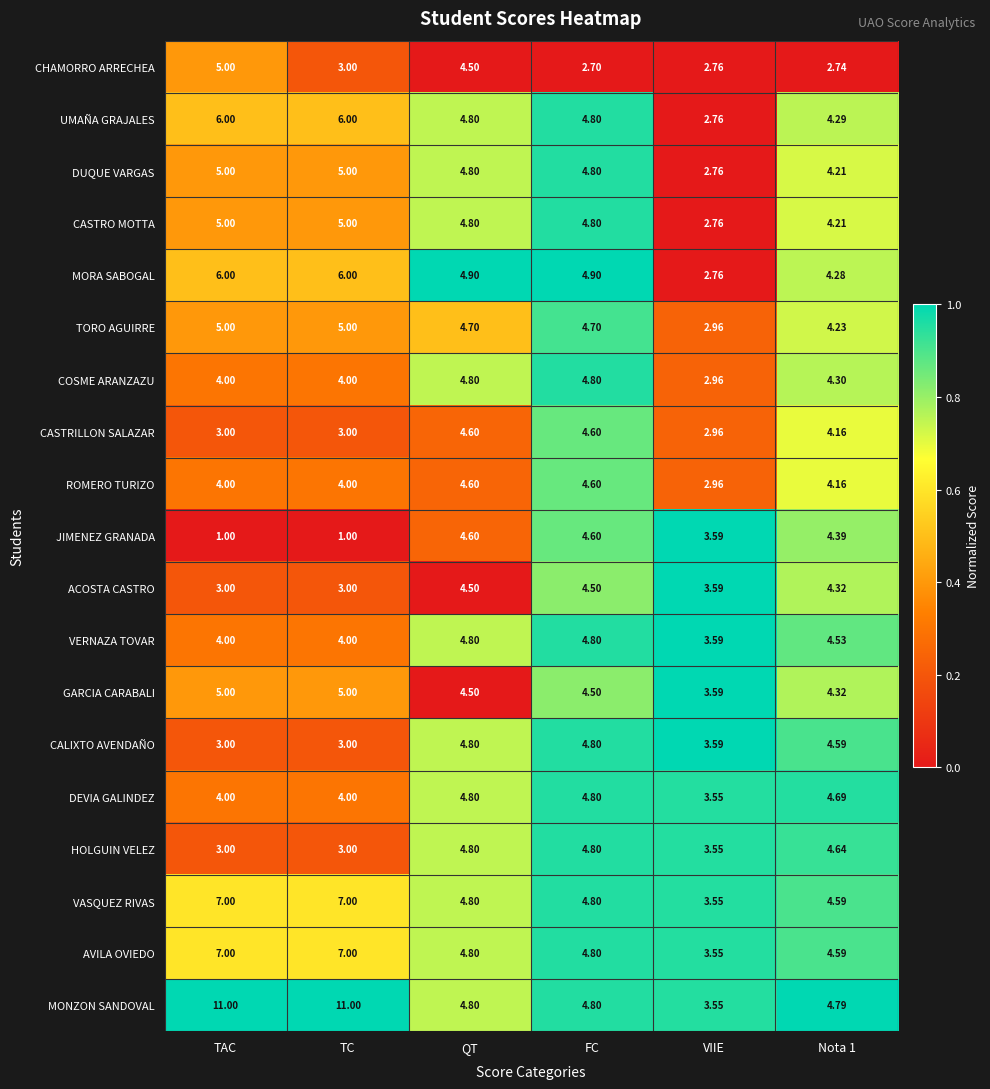

How many distinct data groups are displayed?

19